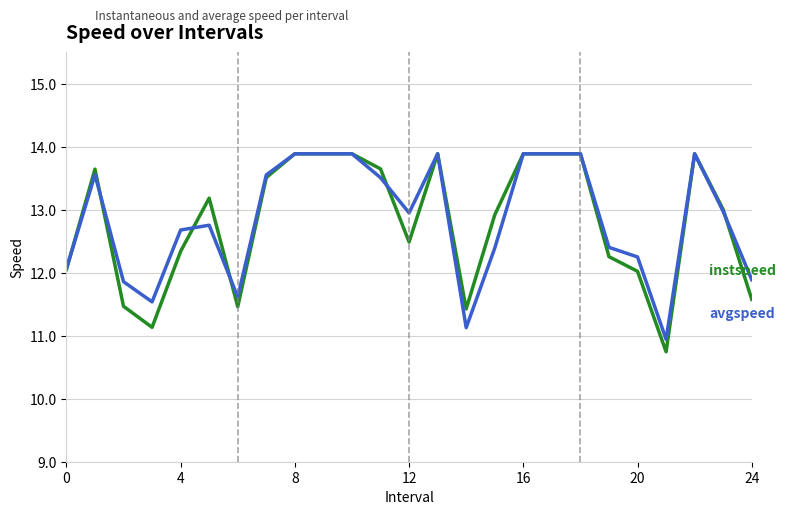

What is the smallest value displayed?

10.7